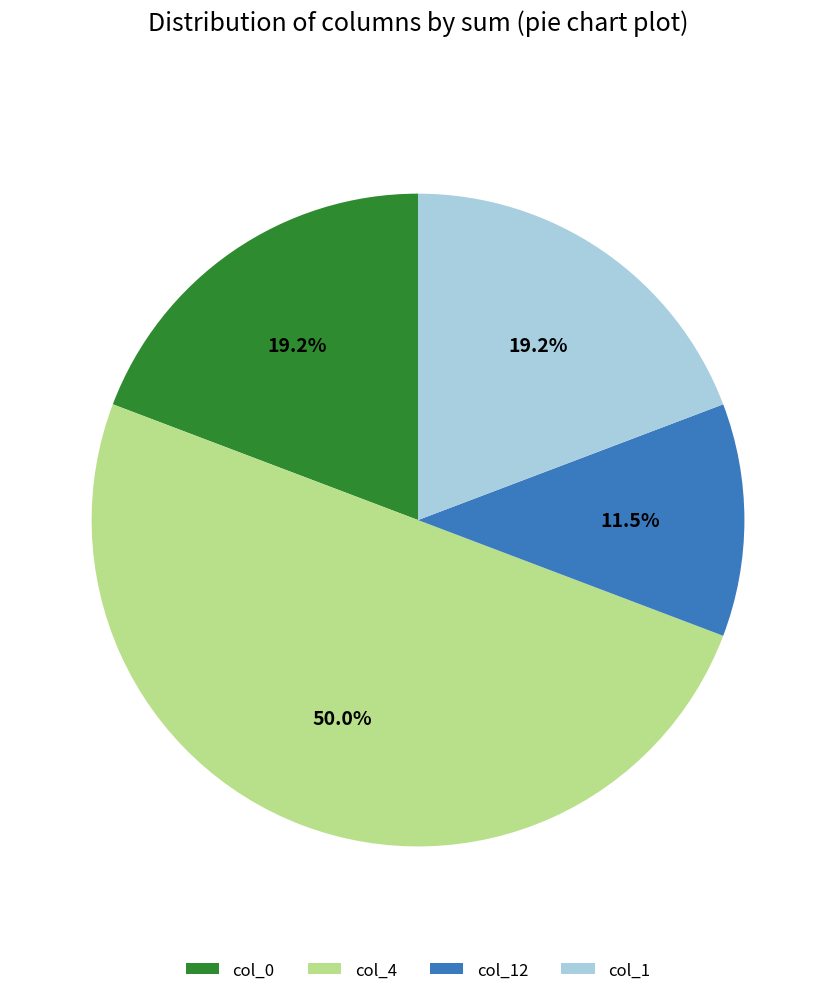

Does col_0 represent more than half of the total?

No